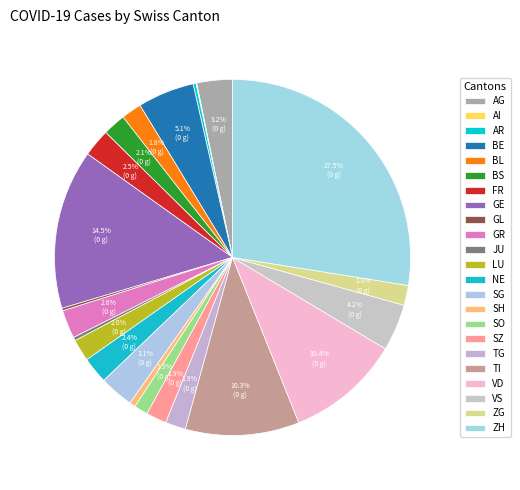

The BS slice represents 9% of the pie. True or false?

False